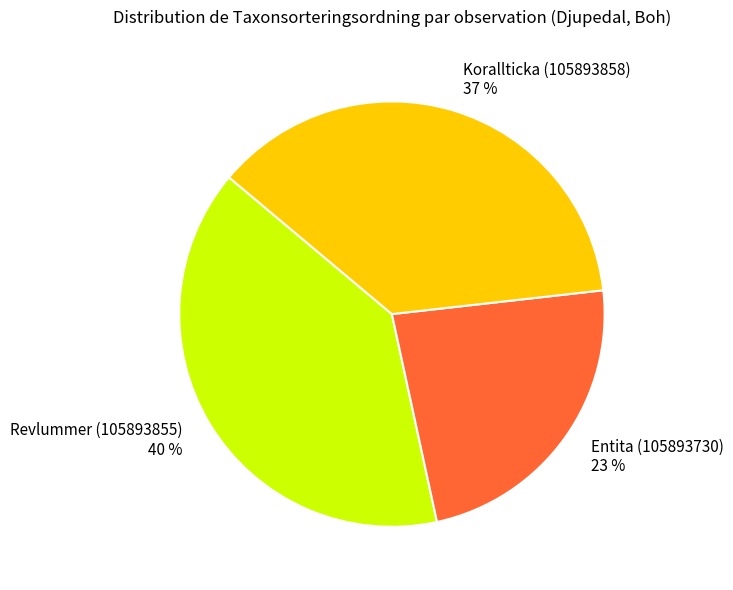

What is the largest slice in the pie chart?

Revlummer (105893855)